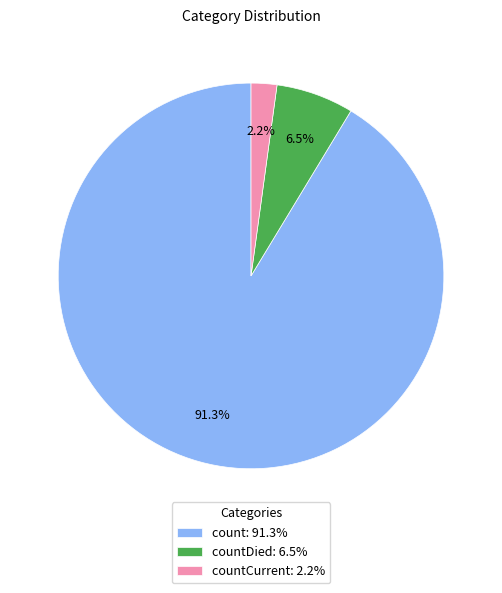

Which category has the smallest portion of the pie?

countCurrent: 2.2%